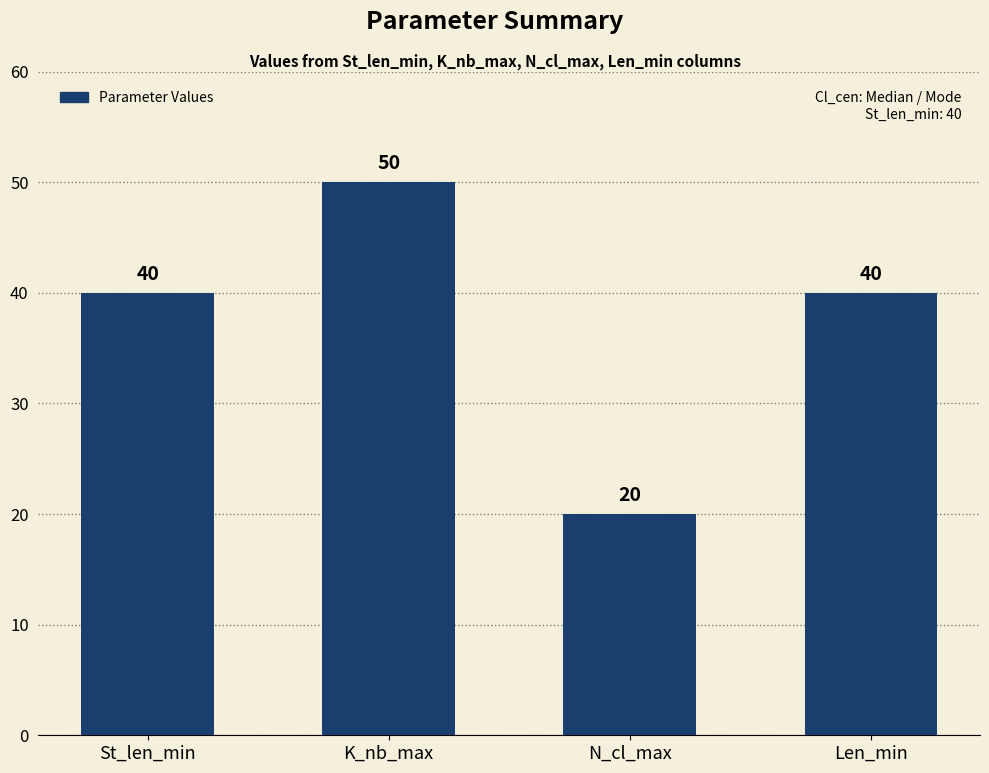

What position from the left is N_cl_max?

3